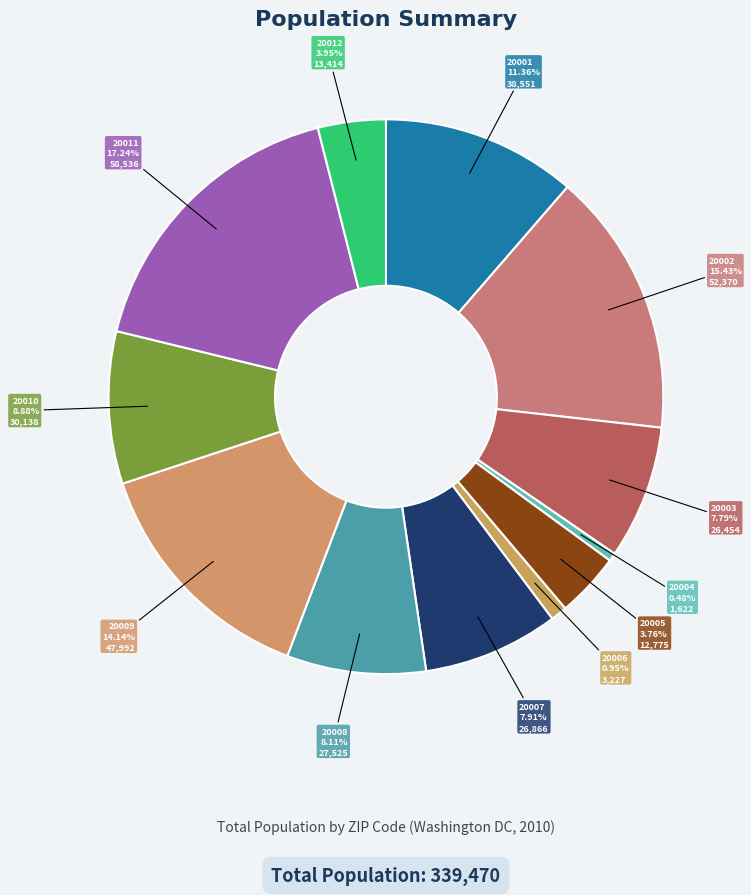

Which has a higher value, 20008 or 20004?

20008